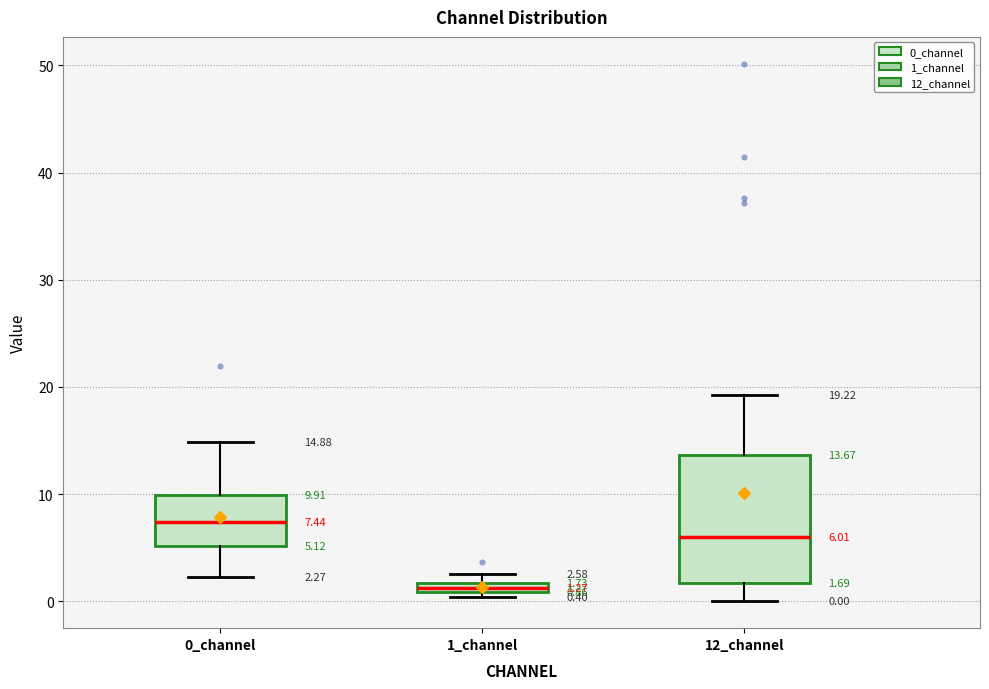

Which box's median line is the highest?

0_channel